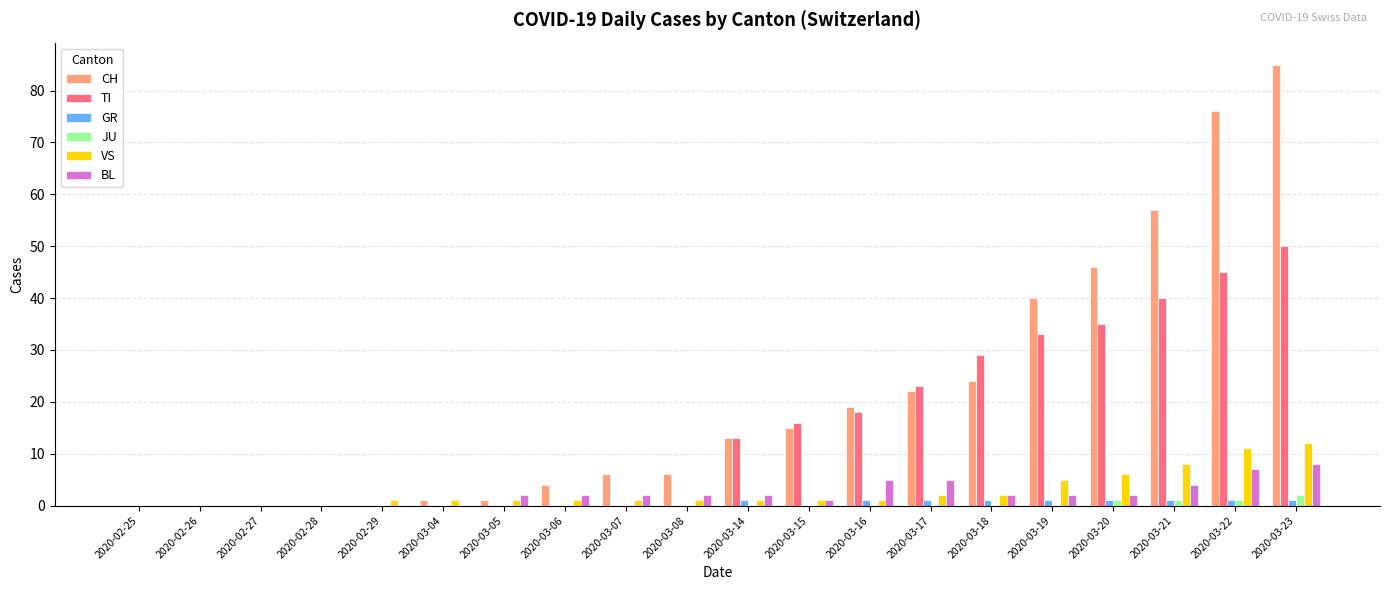

Reading left to right, transcribe all the data shown in this chart.

CH: 0	0	0	0	0	1	1	4	6	6	13	15	19	22	24	40	46	57	76	85
TI: 0	0	0	0	0	0	0	0	0	0	13	16	18	23	29	33	35	40	45	50
GR: 0	0	0	0	0	0	0	0	0	0	1	0	1	1	1	1	1	1	1	1
JU: 0	0	0	0	0	0	0	0	0	0	0	0	0	0	0	0	1	1	1	2
VS: 0	0	0	0	1	1	1	1	1	1	1	1	1	2	2	5	6	8	11	12
BL: 0	0	0	0	0	0	2	2	2	2	2	1	5	5	2	2	2	4	7	8